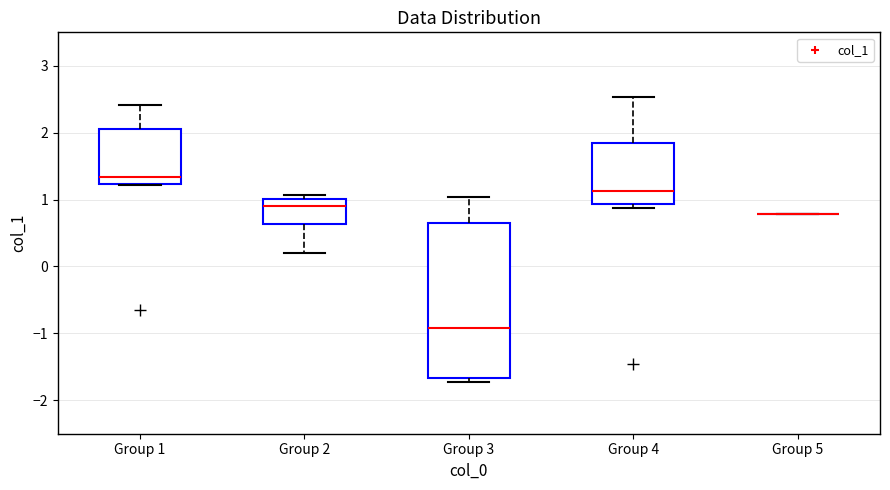

Reading left to right, read every box against the y-axis: the position of its median line, the range the box covers, and the ends of its whiskers. The values are not printed on the chart, so give them approximately, as read against the axis.

Group 1: median 1.3, box 1.2 to 2.1, whiskers 1.2 to 2.4
Group 2: median 0.9, box 0.6 to 1.0, whiskers 0.2 to 1.1
Group 3: median -0.9, box -1.7 to 0.6, whiskers -1.7 (just below the box's lower edge) to 1.0
Group 4: median 1.1, box 0.9 to 1.8, whiskers 0.9 (just below the box's lower edge) to 2.5
Group 5: box collapsed to a line at 0.8, whiskers 0.8 to 0.8